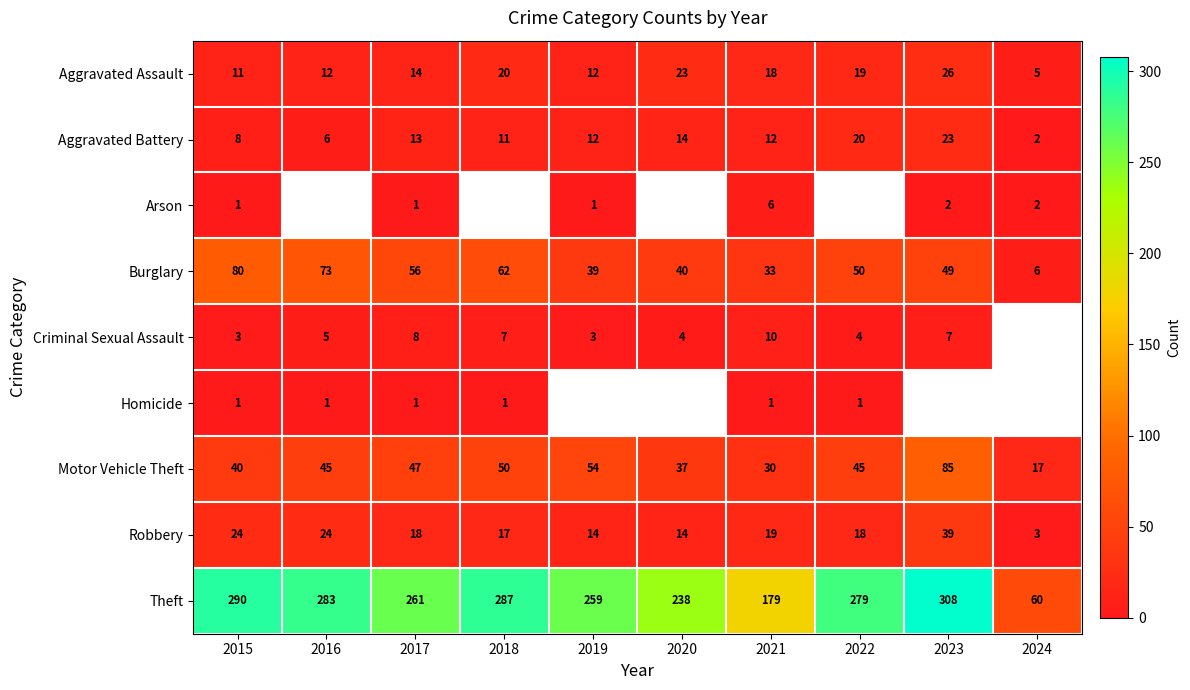

Count the number of categories in the chart.

10